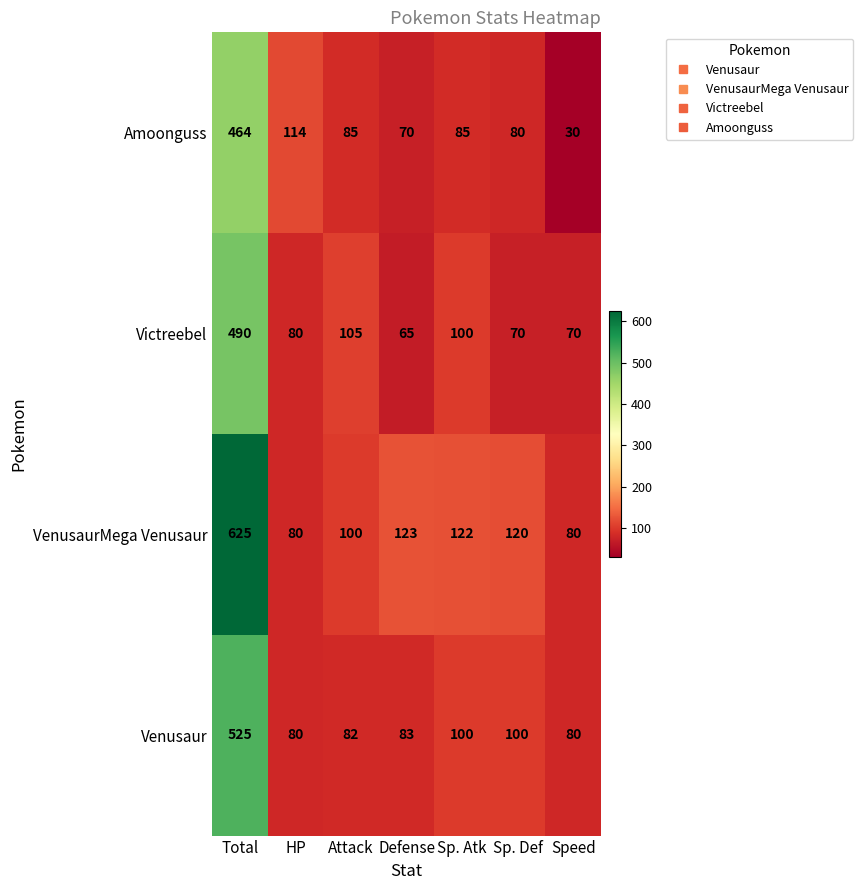

What is the difference between the maximum and minimum values in the Venusaur series?

445